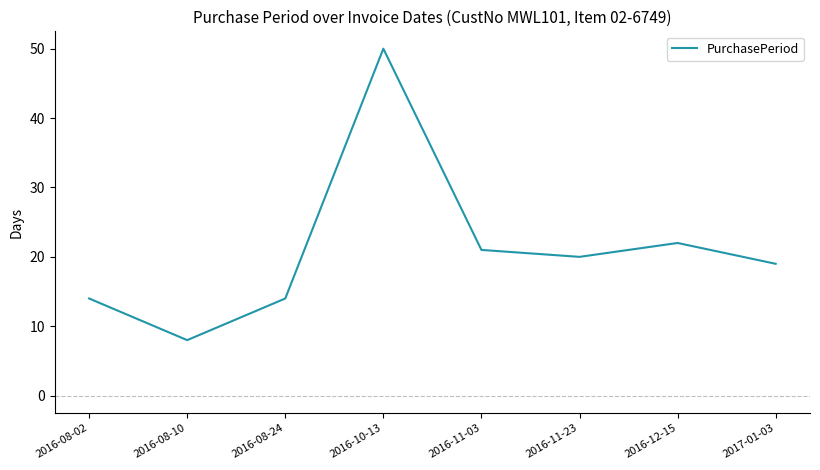

What is the average value?

21